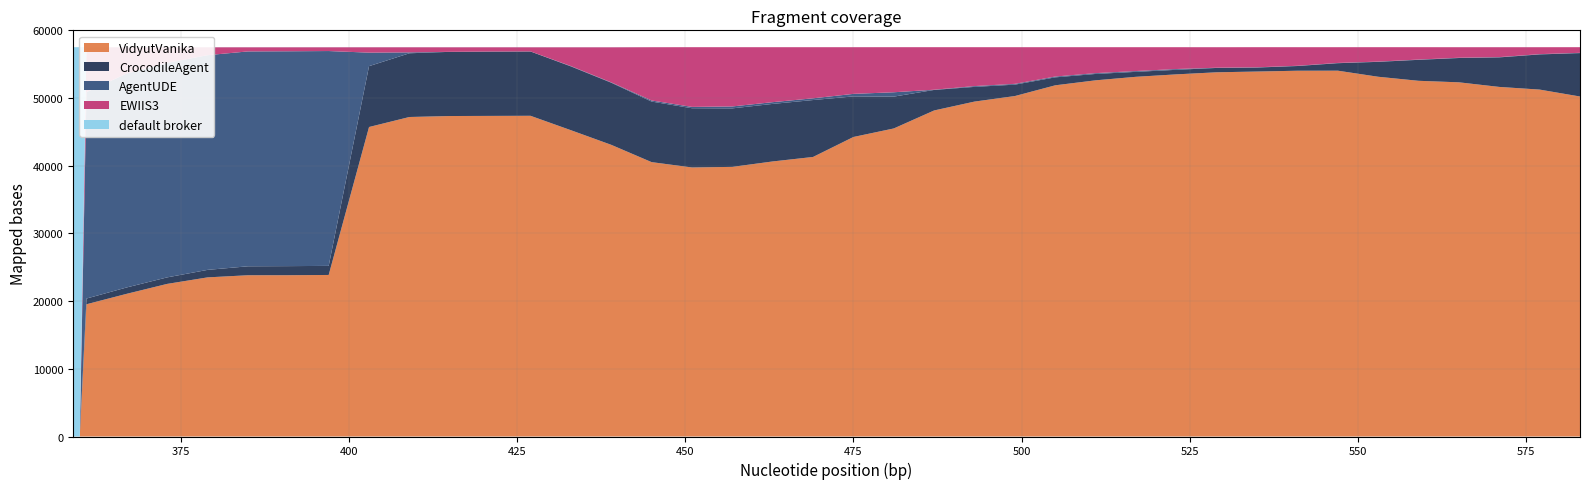

Reading left to right, list all the values displayed in this chart.

VidyutVanika: 0	0	19537	21083	22545	23506	23822	23827	23863	45719	47198	47342	47360	47377	45248	43087	40532	39744	39830	40632	41295	44246	45506	48165	49475	50293	51879	52616	53135	53496	53802	53913	54033	54040	53142	52545	52321	51641	51247	50225
CrocodileAgent: 0	0	841	941	962	1108	1322	1341	1342	8991	9413	9481	9504	9502	9424	9174	8945	8750	8642	8501	8408	5994	4703	3032	2171	1684	1175	941	732	672	644	590	696	1106	2203	3098	3591	4362	5195	6413
AgentUDE: 0	0	30495	31607	31693	31717	31740	31738	31736	1994	134	2	4	4	51	55	161	194	285	256	256	373	643	29	118	117	119	120	118	118	30	35	34	37	36	38	39	40	40	40
EWIIS3: 0	0	6623	3868	2300	1168	614	592	558	796	756	674	632	616	2776	5183	7869	8822	8752	8120	7550	6896	6658	6284	5745	5415	4336	3832	3524	3223	3031	2972	2746	2326	2129	1828	1557	1464	1026	832
default broker: 57510	57510	14	11	10	11	12	12	11	10	9	11	10	11	11	11	3	0	1	1	1	1	0	0	1	1	1	1	1	1	3	0	1	1	0	1	2	3	2	0